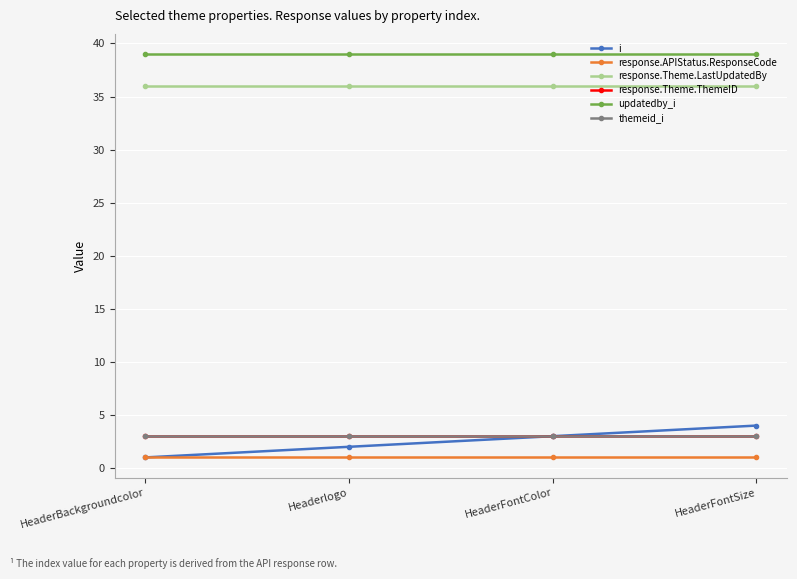

How many data points in i are less than 3?

2